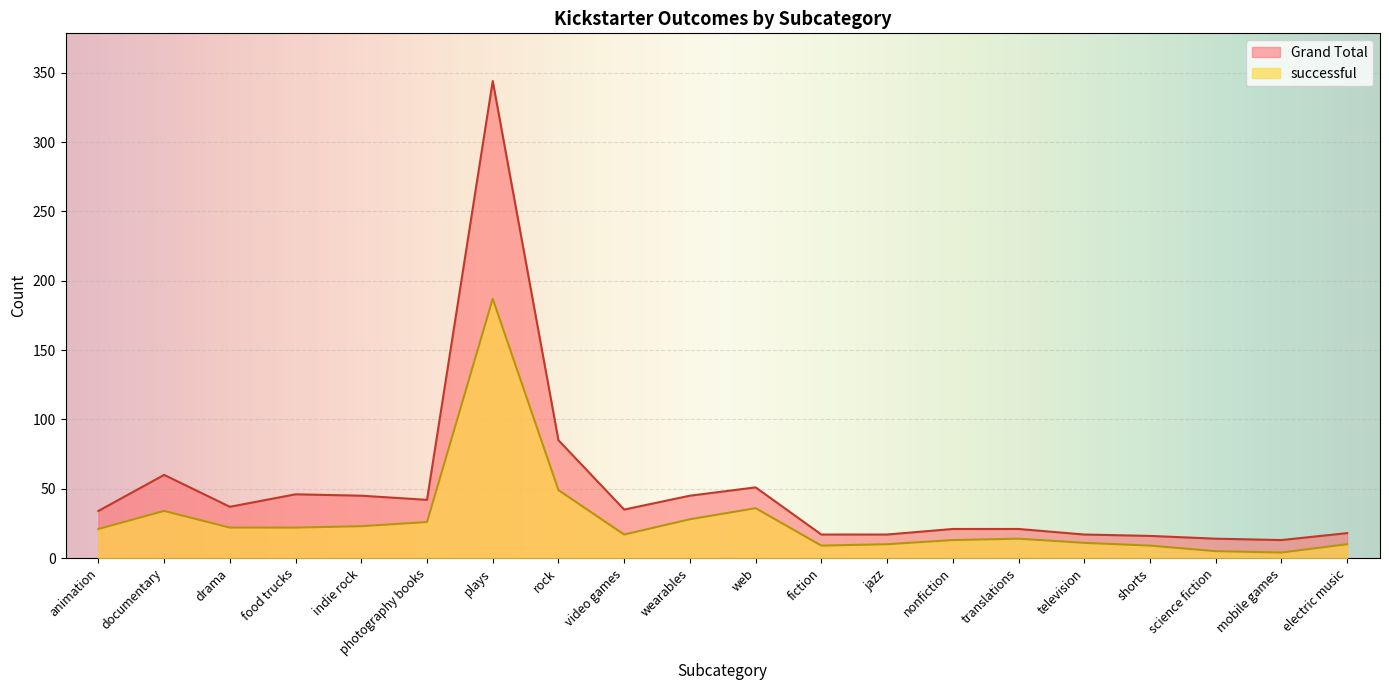

True or false: Grand Total and successful intersect in this chart.

False